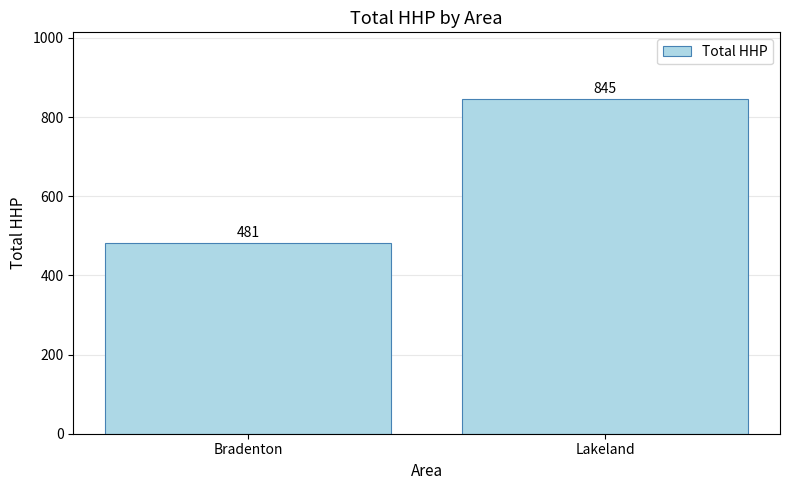

What is the label of the 1st bar from the left?

Bradenton